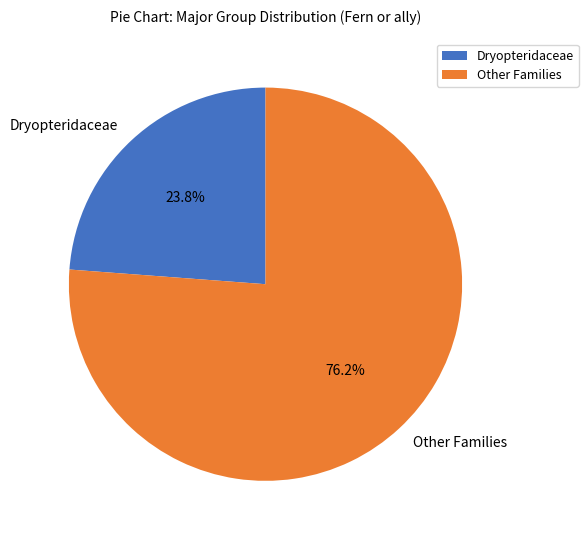

Between Dryopteridaceae and Other Families, which is larger?

Other Families